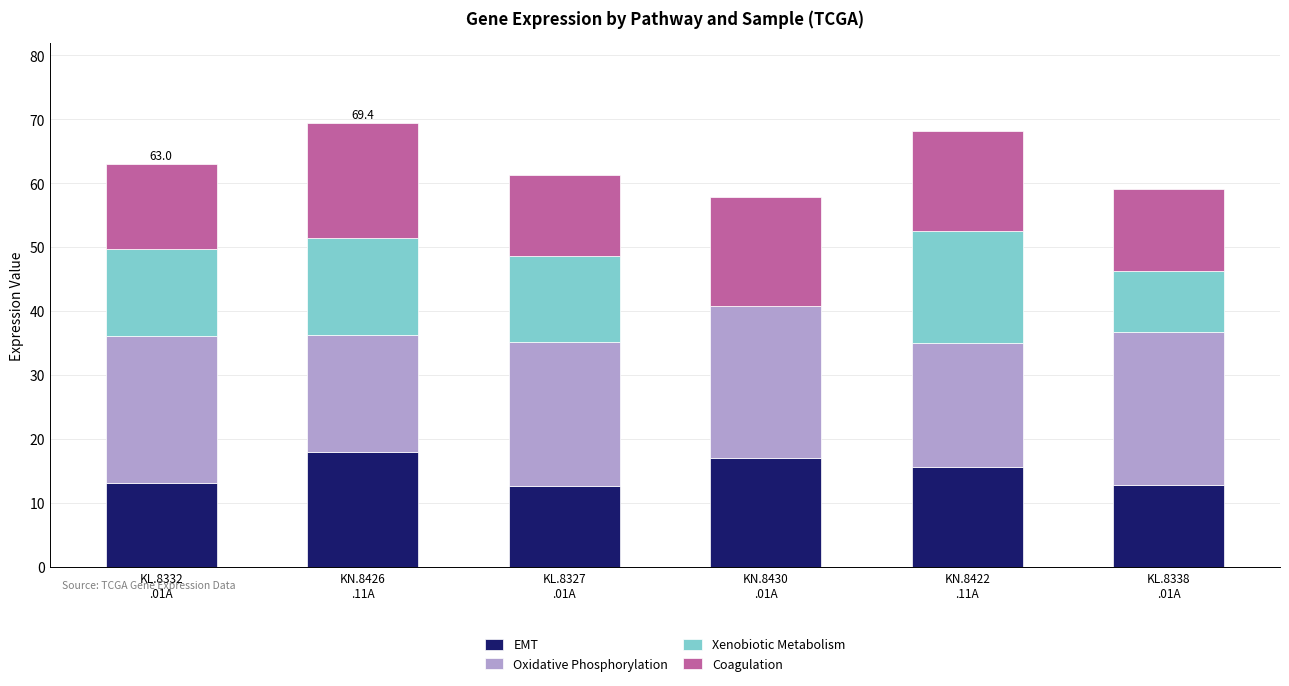

What is the sum of all EMT values?

89.2